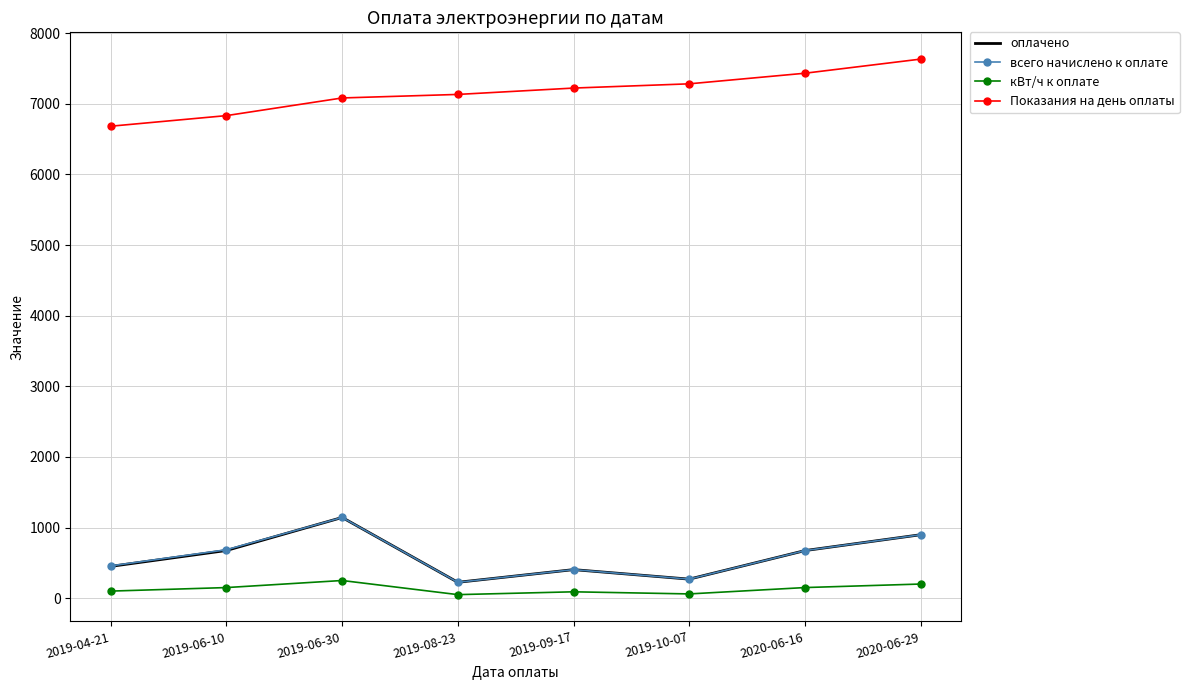

What is the difference between the highest and lowest values at 2019-06-30?

6832.0